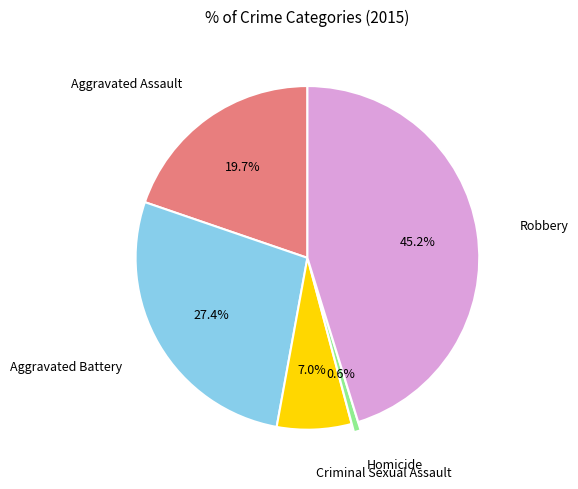

What is the ratio of the value at Robbery to the value at Criminal Sexual Assault?

6.5